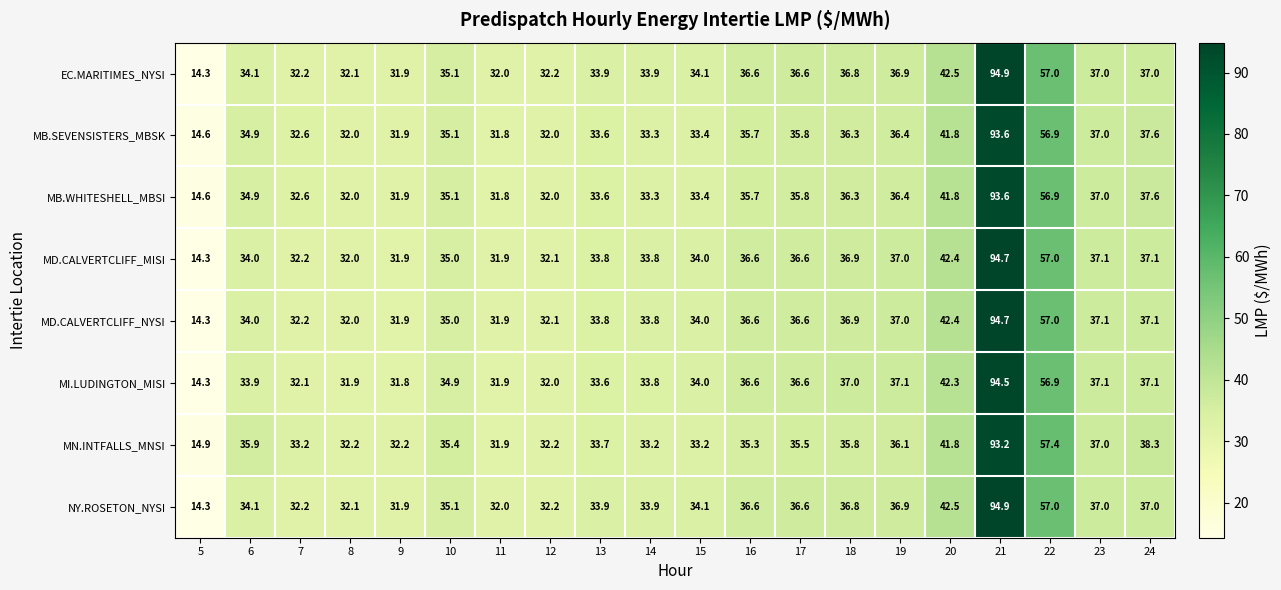

What is the difference between the maximum and minimum values in the EC.MARITIMES_NYSI series?

80.6